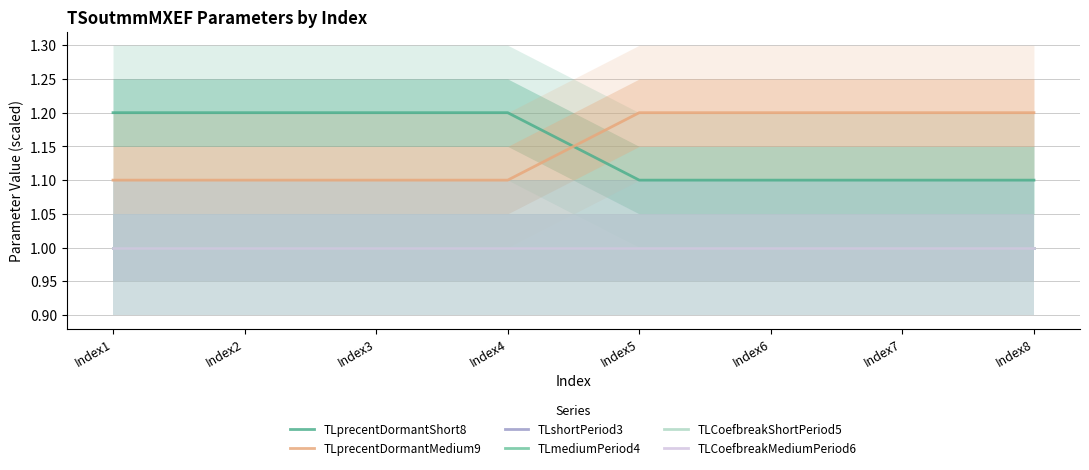

Reading right to left, extract all data points from this chart.

TLprecentDormantShort8: Index8=1.1	Index7=1.1	Index6=1.1	Index5=1.1	Index4=1.2	Index3=1.2	Index2=1.2	Index1=1.2
TLprecentDormantMedium9: Index8=1.2	Index7=1.2	Index6=1.2	Index5=1.2	Index4=1.1	Index3=1.1	Index2=1.1	Index1=1.1
TLshortPeriod3: Index8=1.0	Index7=1.0	Index6=1.0	Index5=1.0	Index4=1.0	Index3=1.0	Index2=1.0	Index1=1.0
TLmediumPeriod4: Index8=1.0	Index7=1.0	Index6=1.0	Index5=1.0	Index4=1.0	Index3=1.0	Index2=1.0	Index1=1.0
TLCoefbreakShortPeriod5: Index8=1.0	Index7=1.0	Index6=1.0	Index5=1.0	Index4=1.0	Index3=1.0	Index2=1.0	Index1=1.0
TLCoefbreakMediumPeriod6: Index8=1.0	Index7=1.0	Index6=1.0	Index5=1.0	Index4=1.0	Index3=1.0	Index2=1.0	Index1=1.0